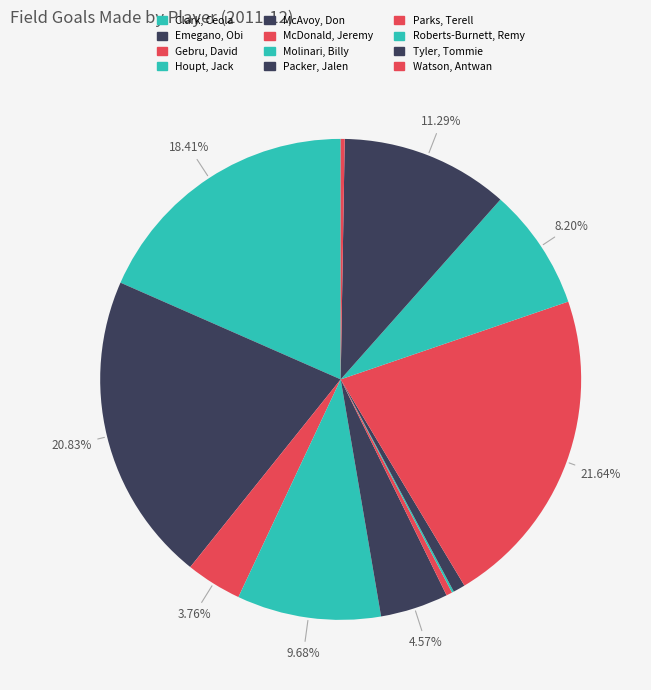

Which slice is the largest?

Parks, Terell